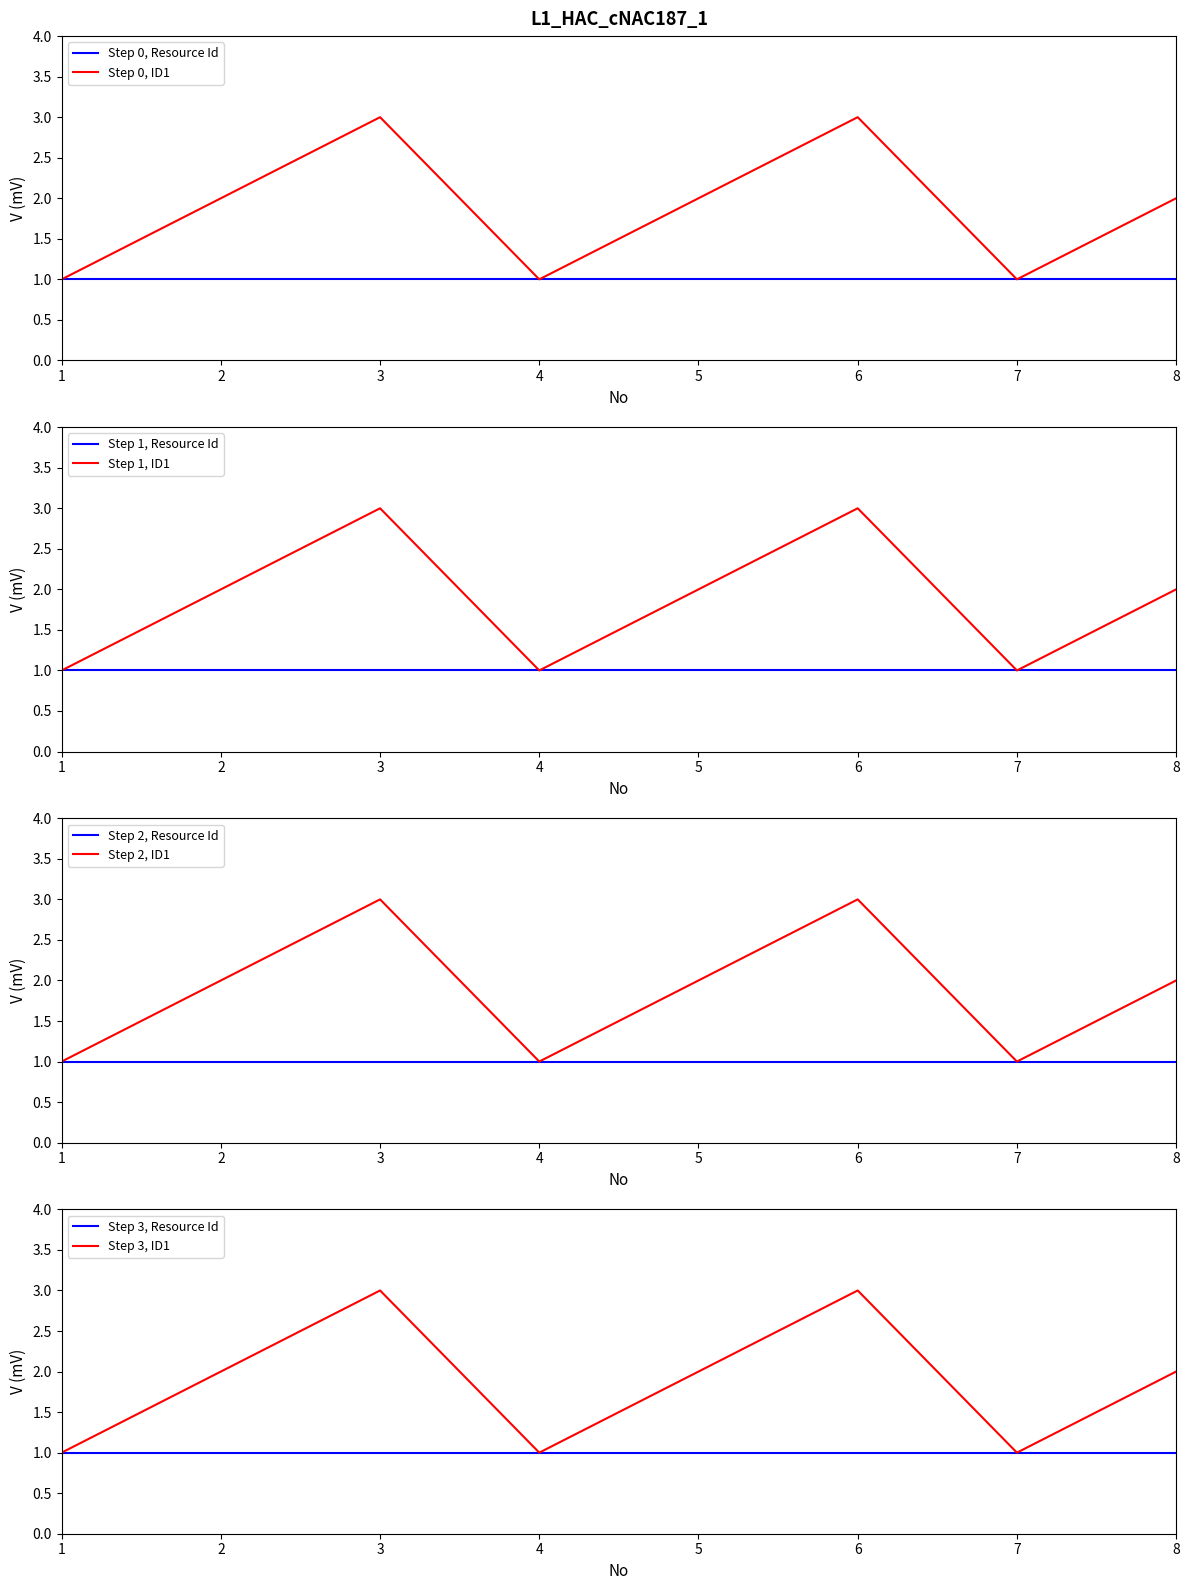

True or false: the data has more than 1 interior local peaks.

True